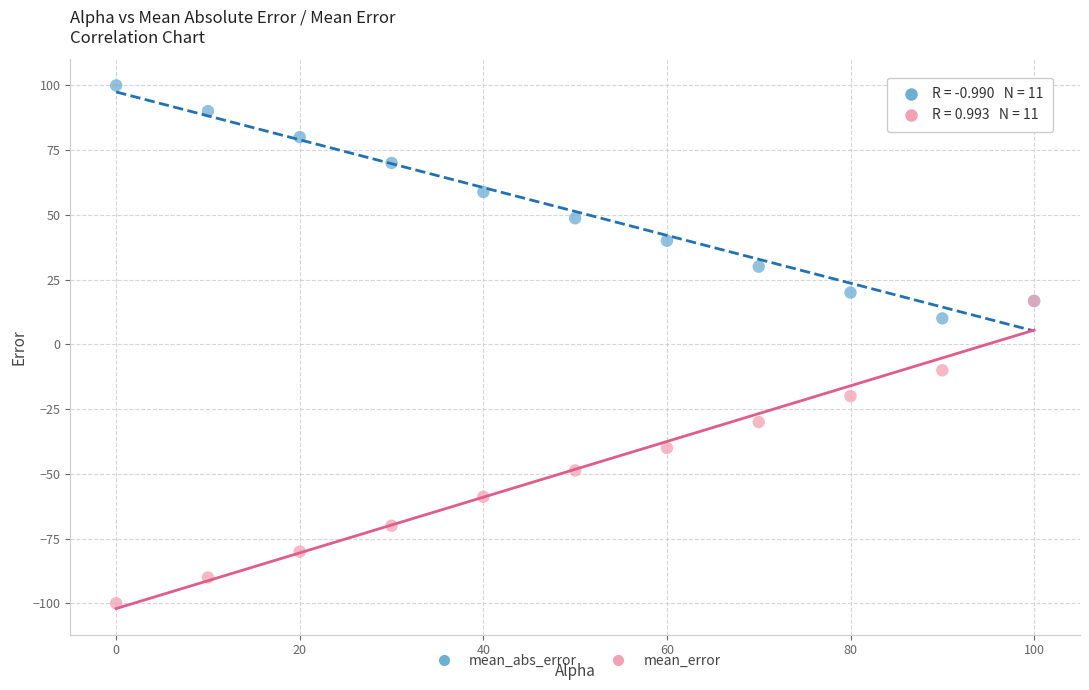

What are all the series names shown in the legend?

mean_abs_error, mean_error